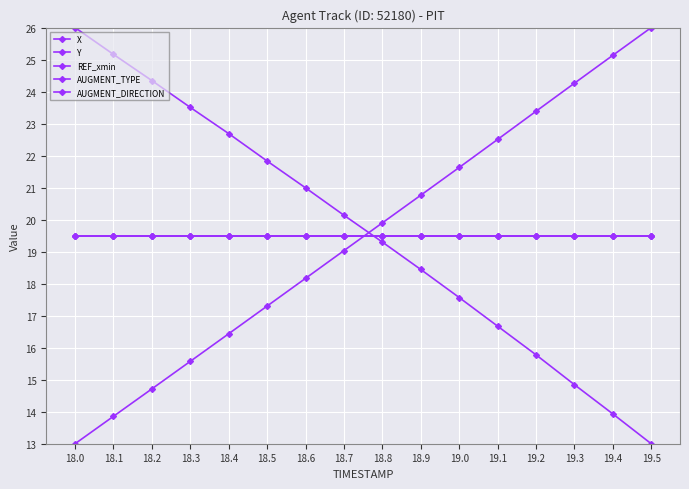

What is the approximate value of REF_xmin at 19.4?

19.5